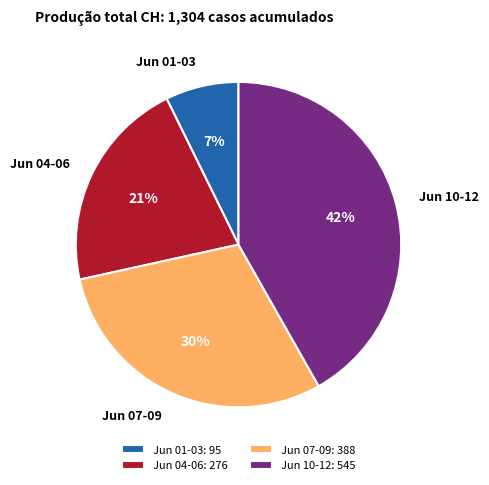

Does any single category account for the majority?

No